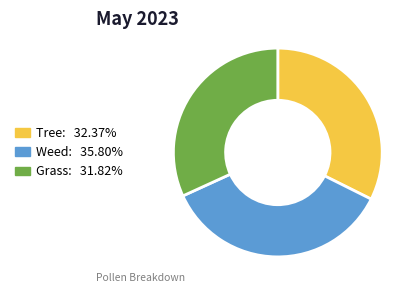

Does any single category account for the majority?

No